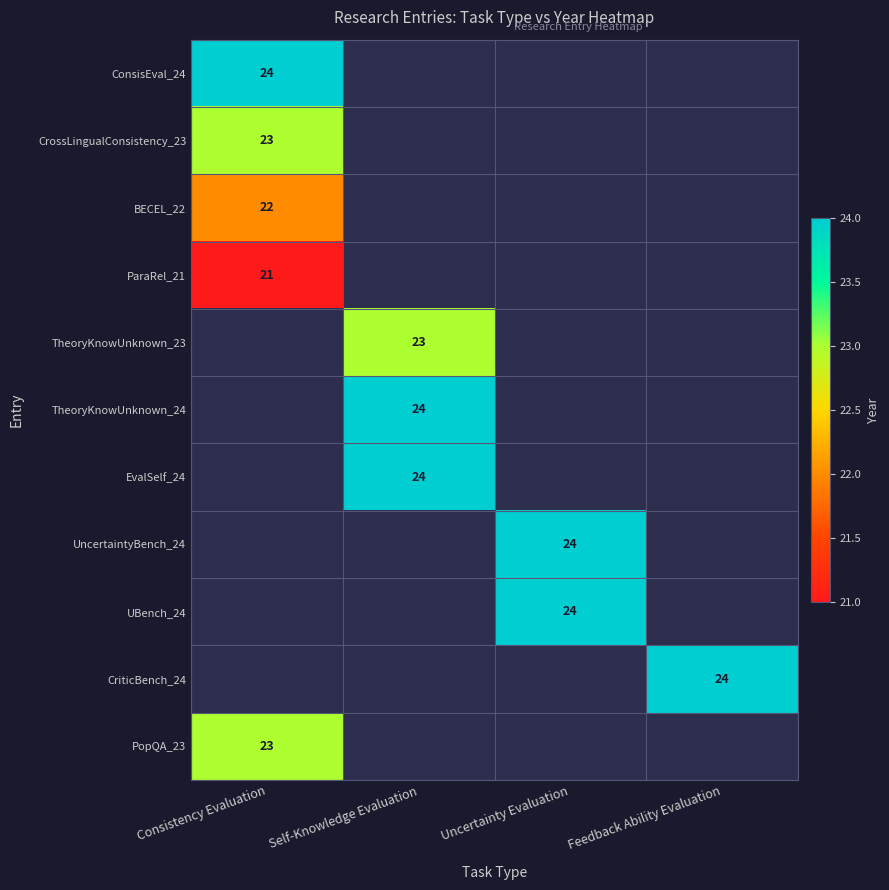

Is it true that UBench_24 equals 37 at Uncertainty Evaluation?

False